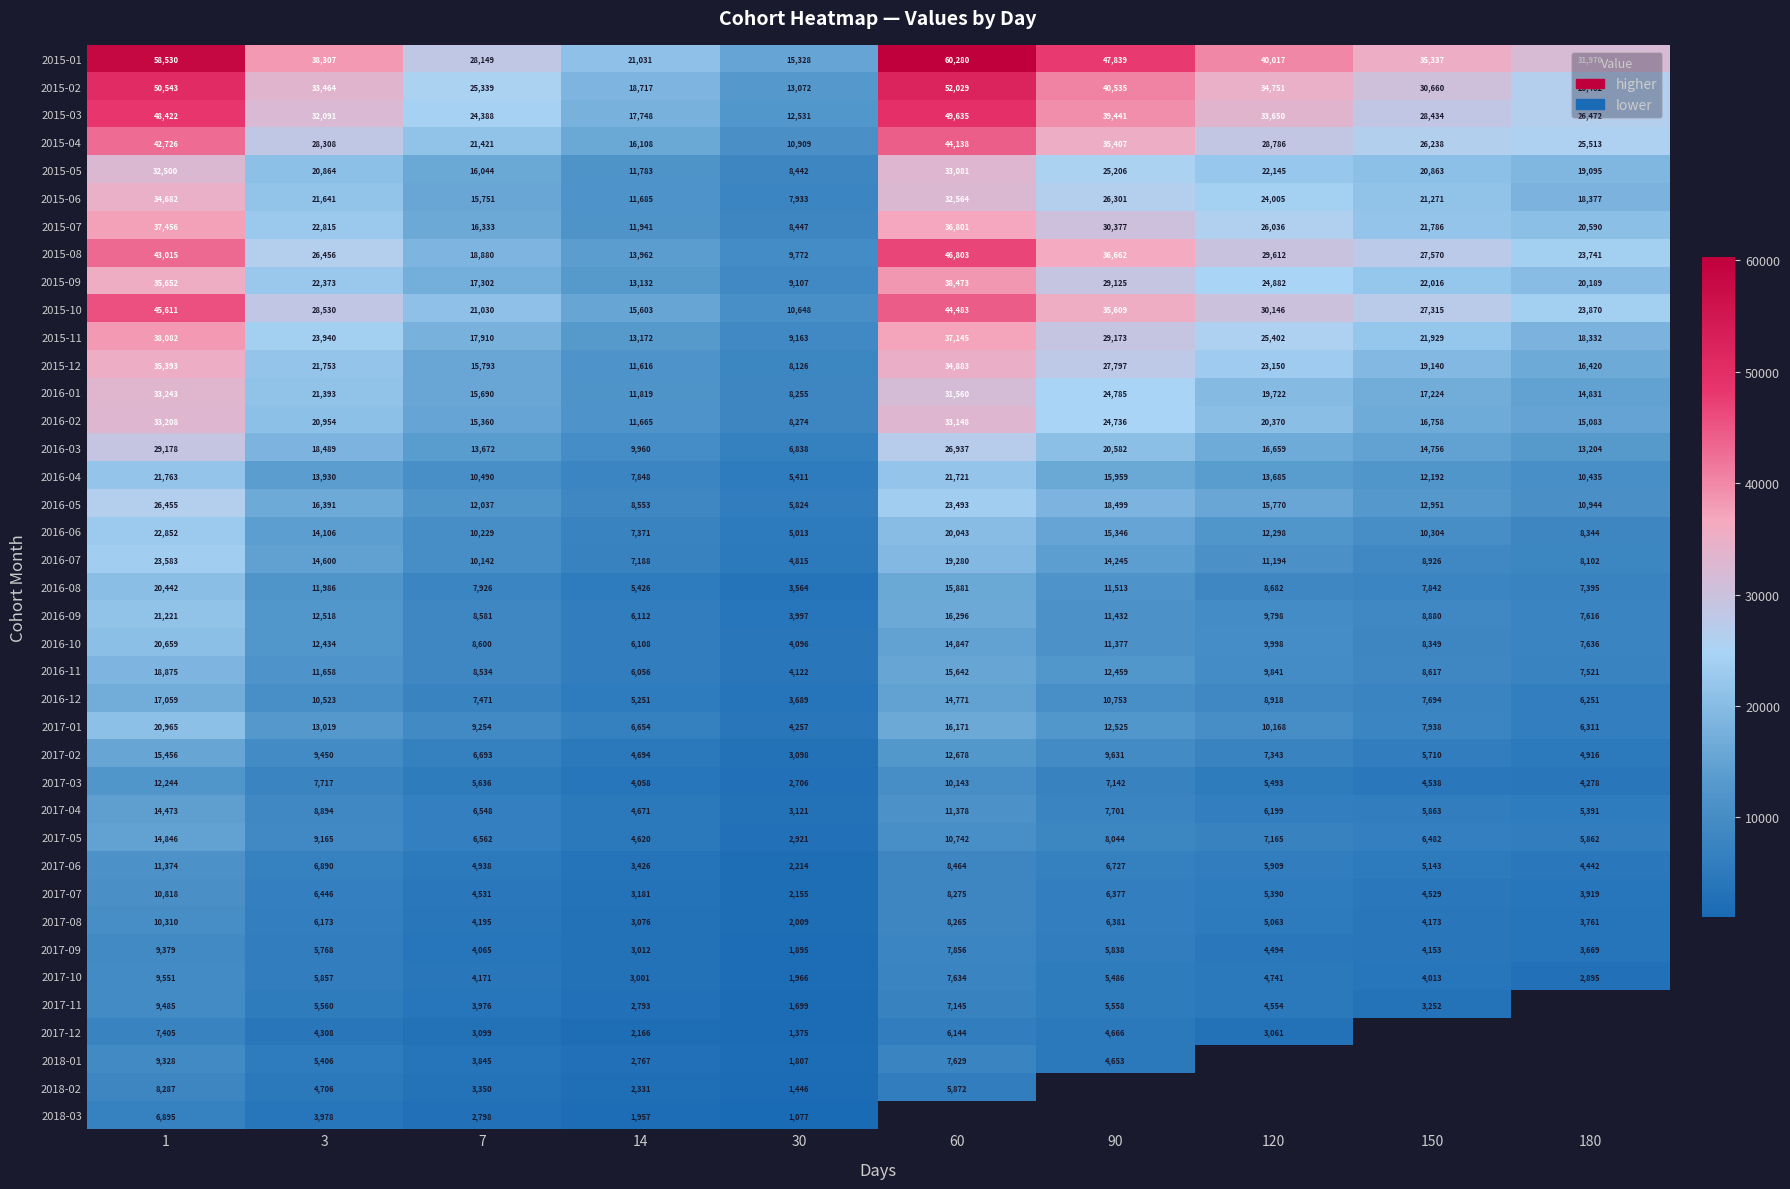

What is the spread (max minus min) of values at 90?

43186.0